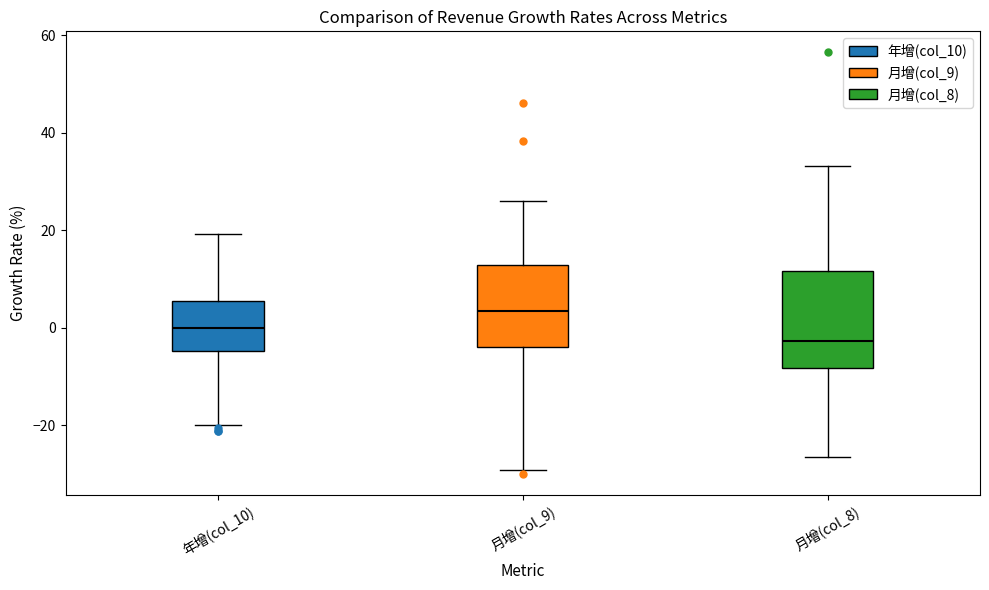

Reading left to right, read every box against the y-axis: the position of its median line, the range the box covers, and the ends of its whiskers. The values are not printed on the chart, so give them approximately, as read against the axis.

年增(col_10): median 0, box -4 to 6, whiskers -20 to 20
月增(col_9): median 4, box -4 to 12, whiskers -30 to 26
月增(col_8): median -2, box -8 to 12, whiskers -26 to 34